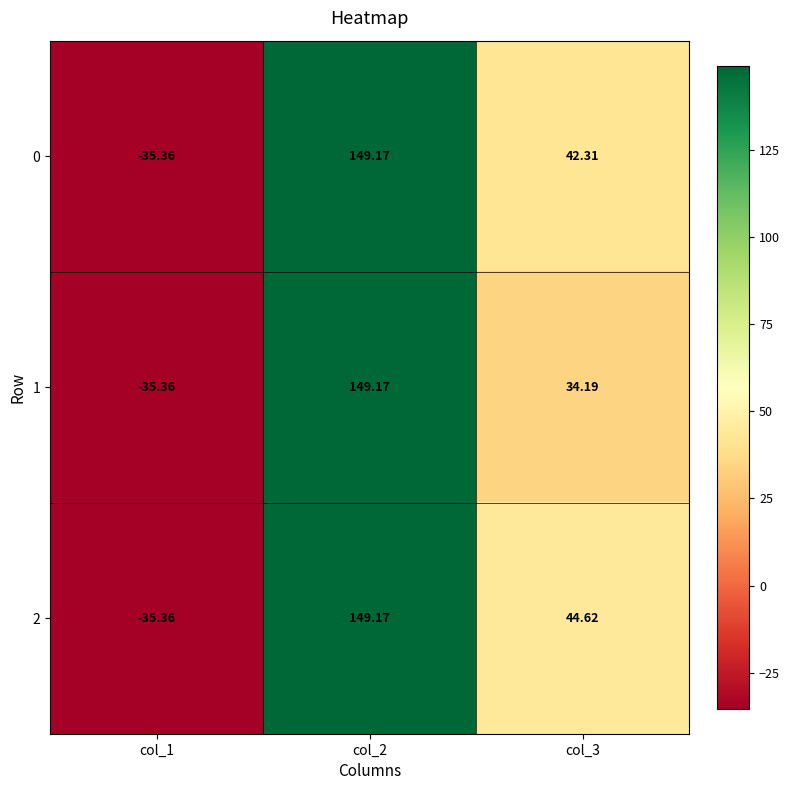

Is the value of 1 at col_2 greater than the value of 2 at col_1?

Yes